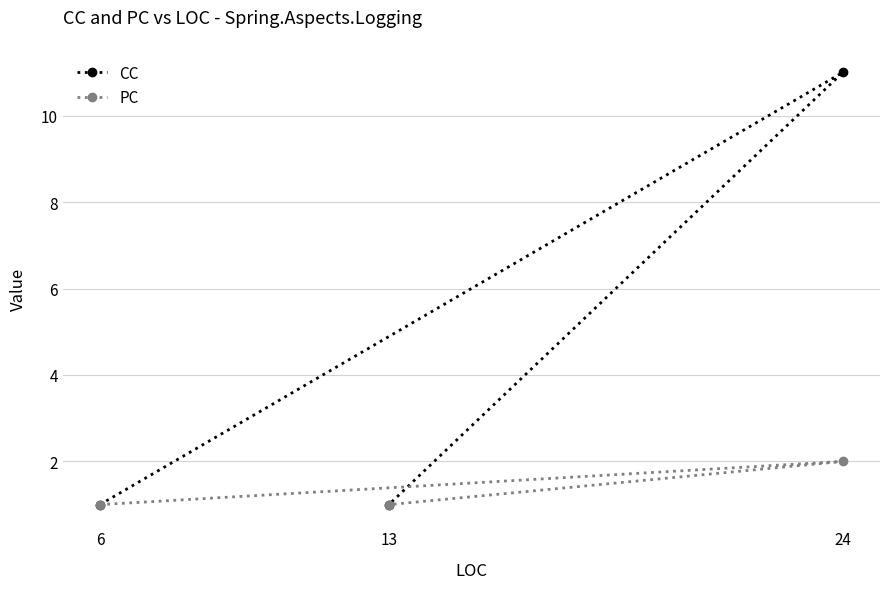

How many CC values are between 1 and 11?

3